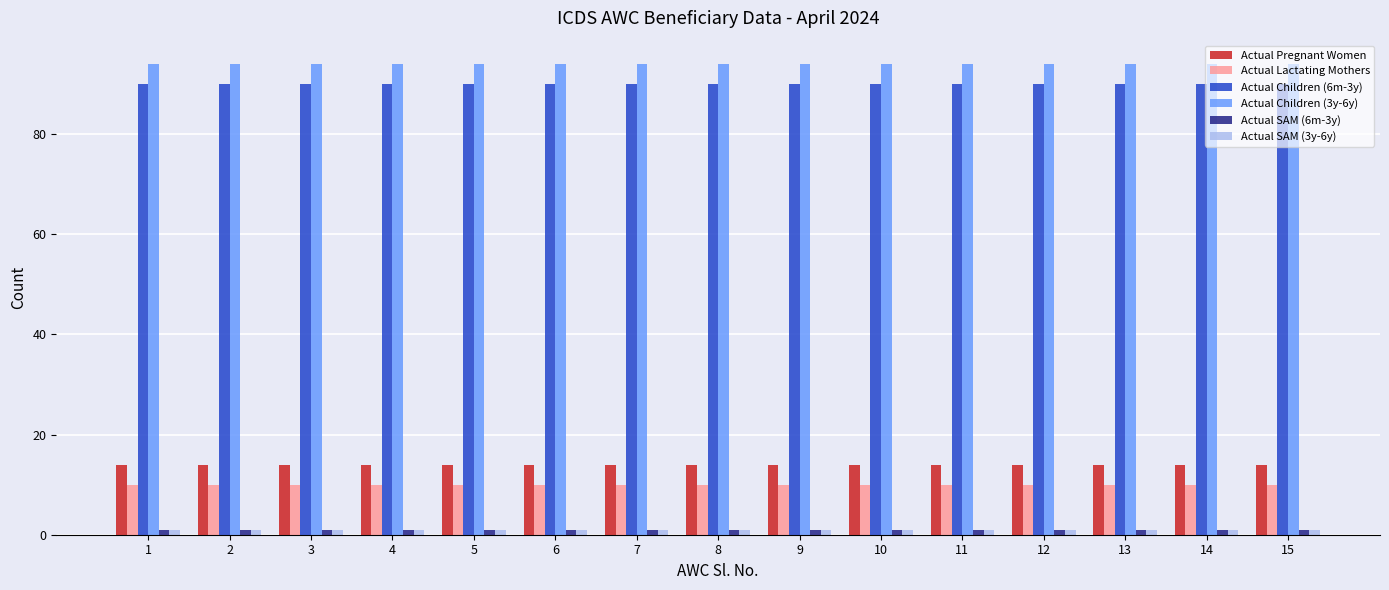

What is the value of the Actual SAM (6m-3y) bar at the 15th from the left?

1